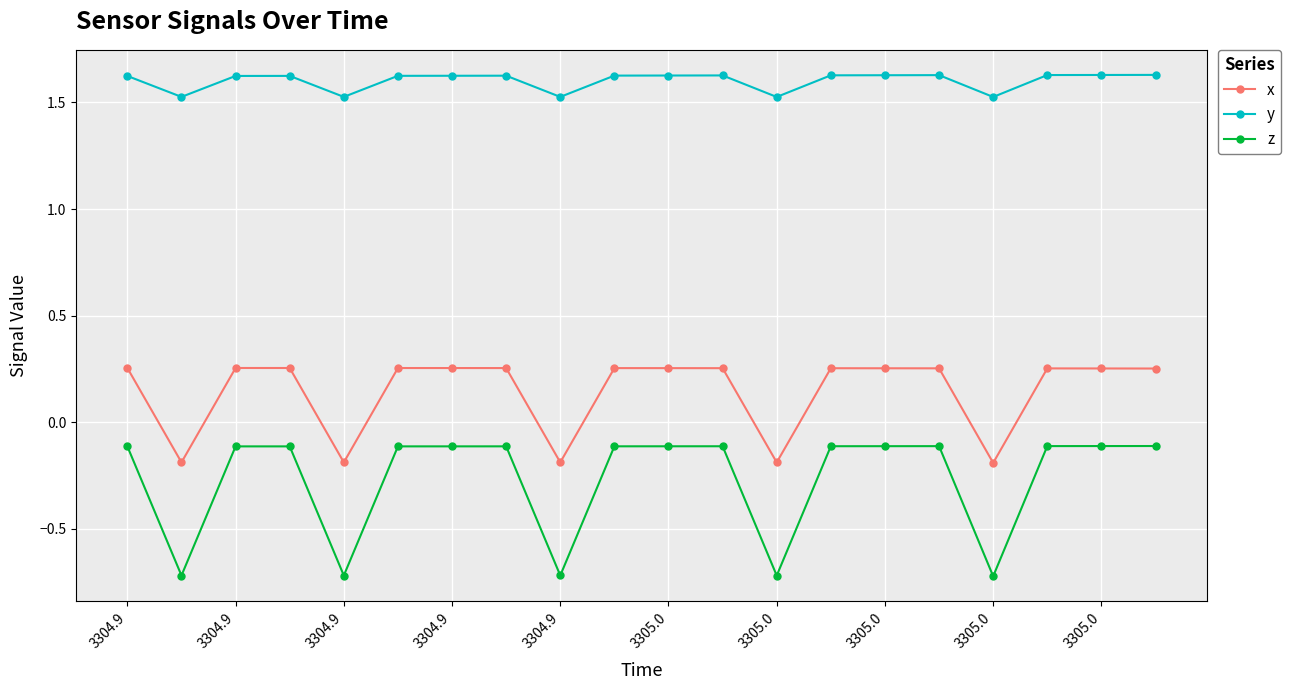

What is the smallest value displayed?

-0.7